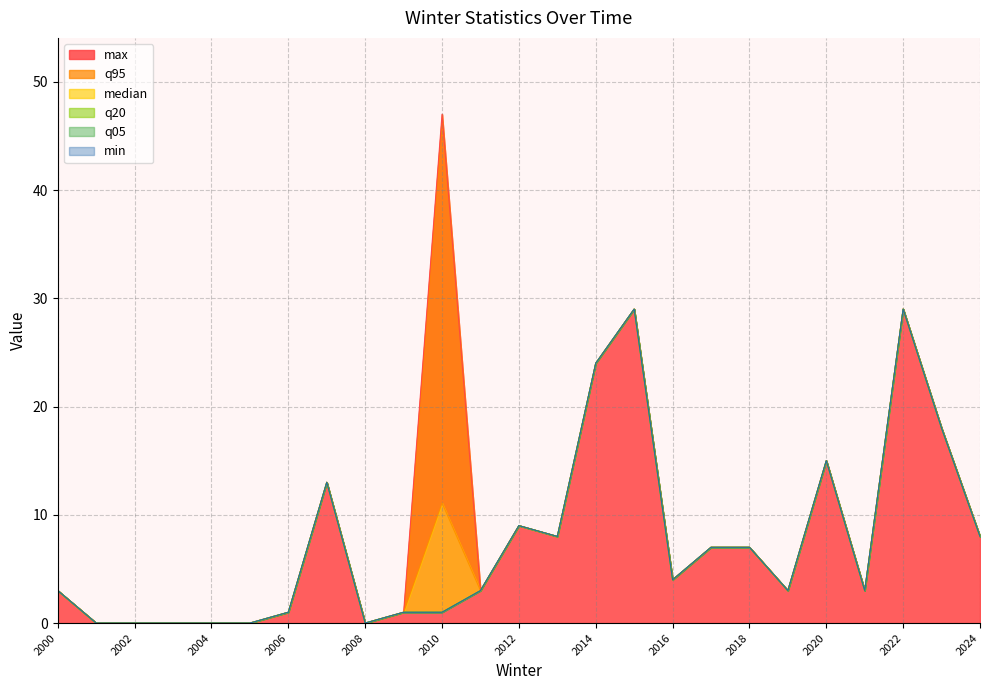

Does the chart display data point markers on the line(s)?

No